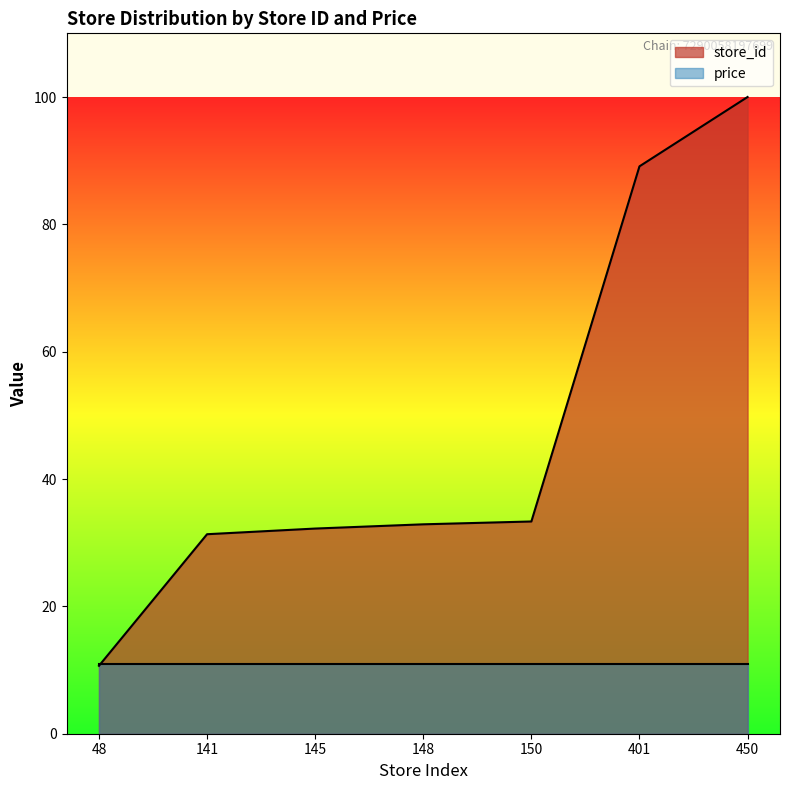

Rank the categories by value from highest to lowest.

450, 401, 150, 148, 145, 141, 48